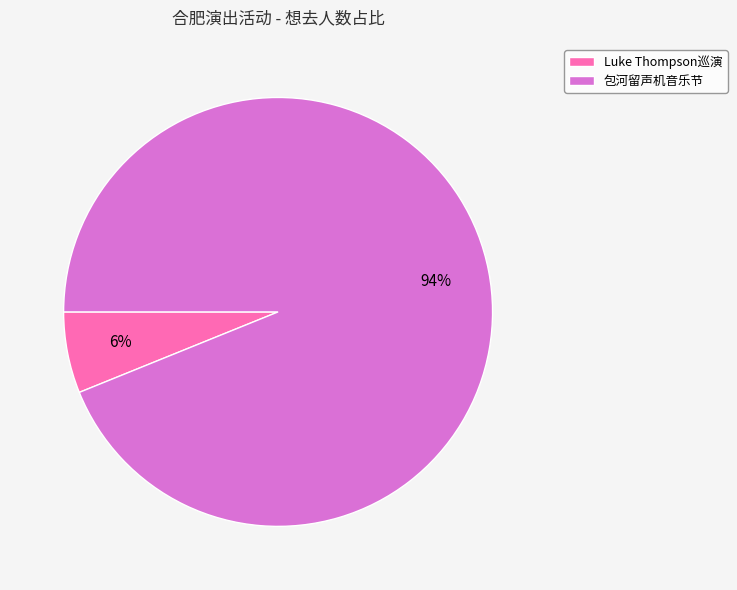

What is the largest slice in the pie chart?

包河留声机音乐节